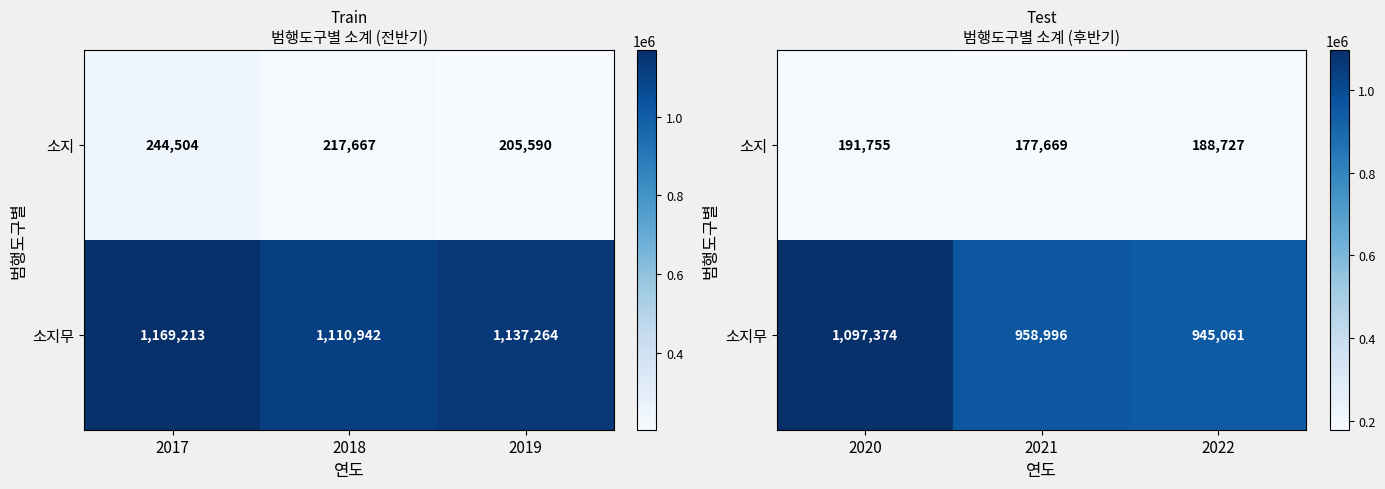

True or false: 소지무 has a value of 1654573 at 2022.

False